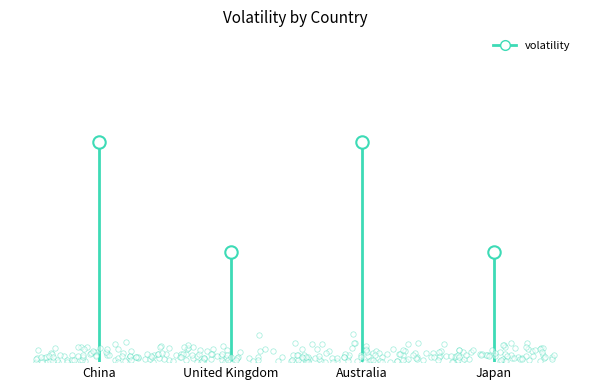

Approximately how many times larger is the value at Australia compared to China?

1.0